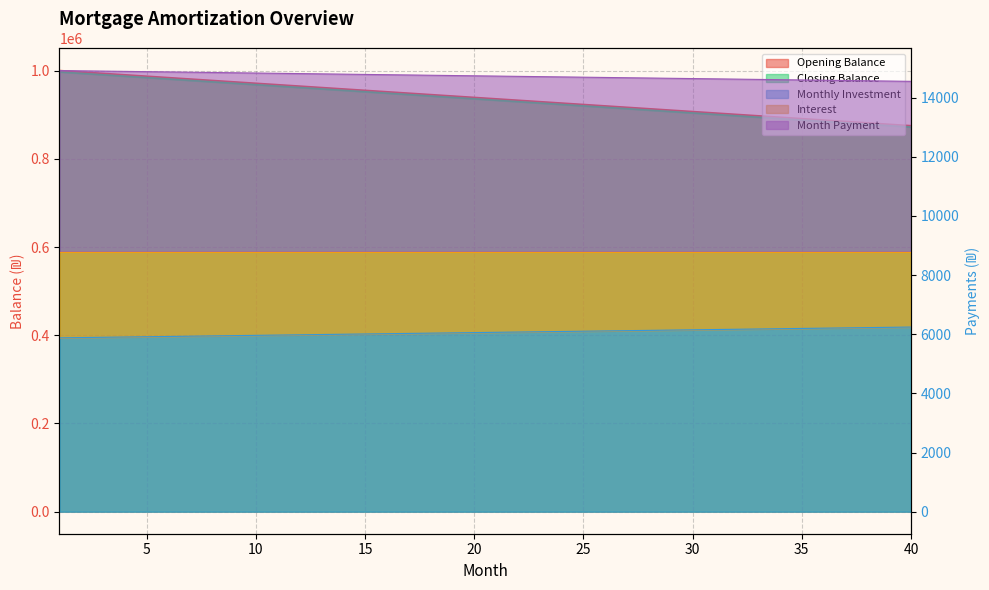

What is the value of the closing_balance point at the 37th from the left?

881410.3